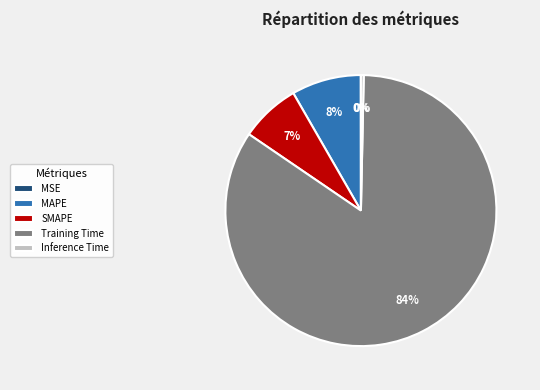

To the nearest percent, what is the average slice percentage?

20%